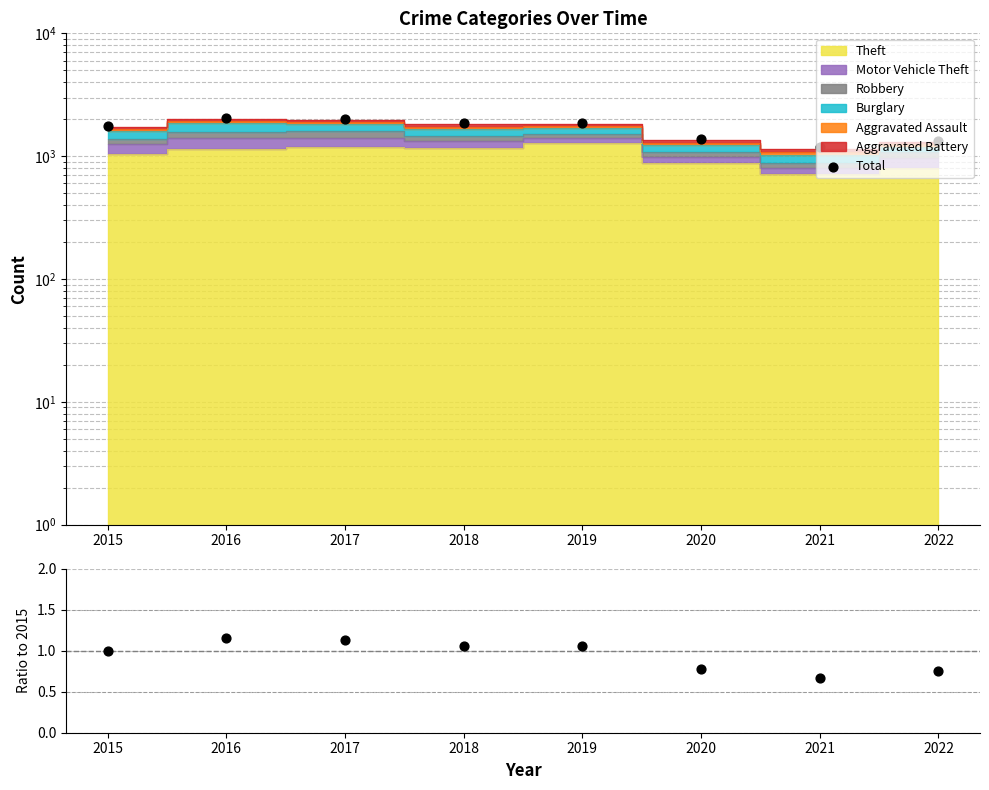

At how many categories does at least one series exceed 923?

8